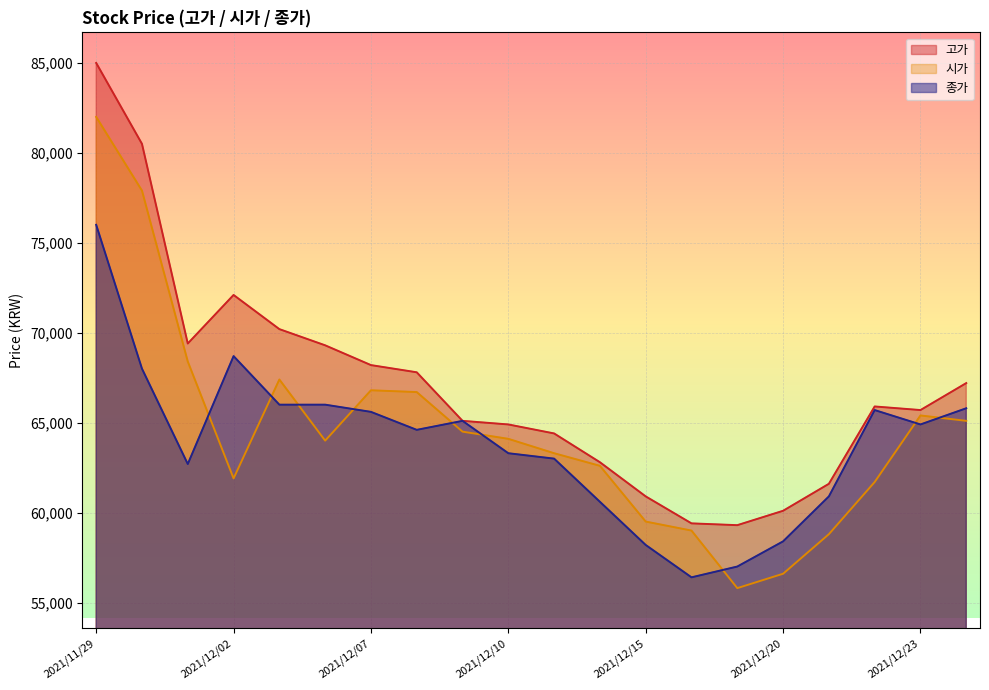

What is the total value across all series at 2021/11/29?

243000